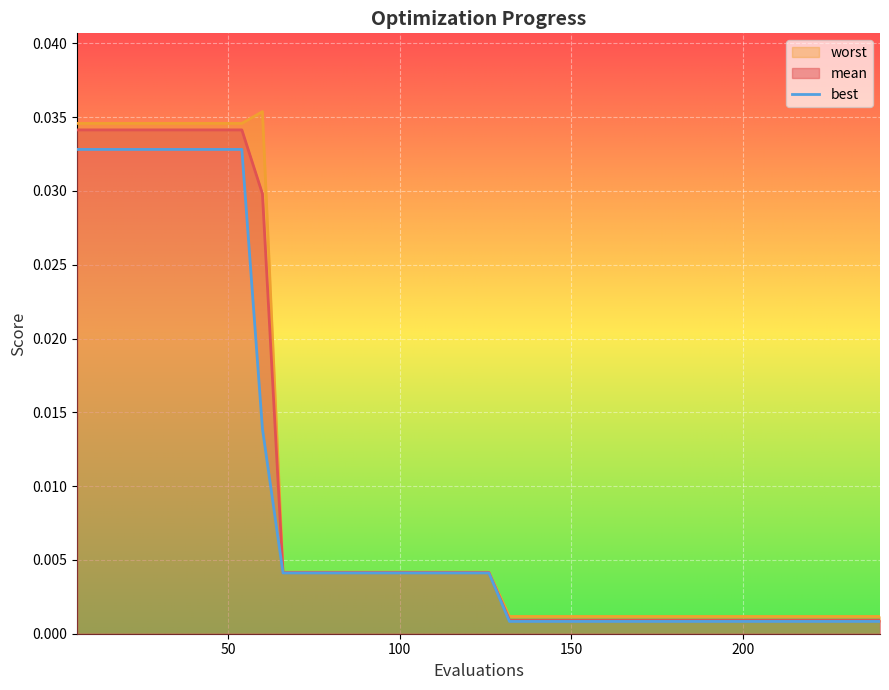

Rank the series by their maximum value, from highest to lowest.

worst, mean, best